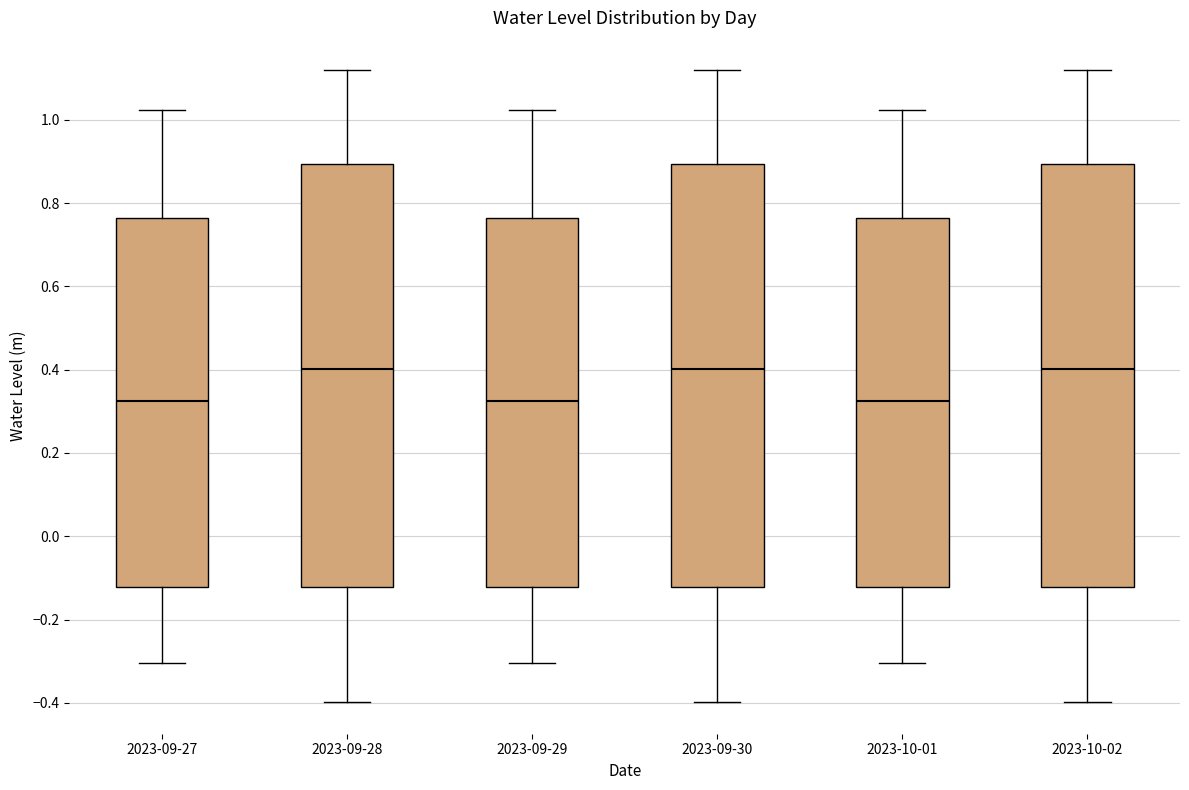

Where is the lower edge of the box for 2023-10-01 on the y-axis? The values are not printed on the chart, so give them approximately, as read against the axis.

-0.12